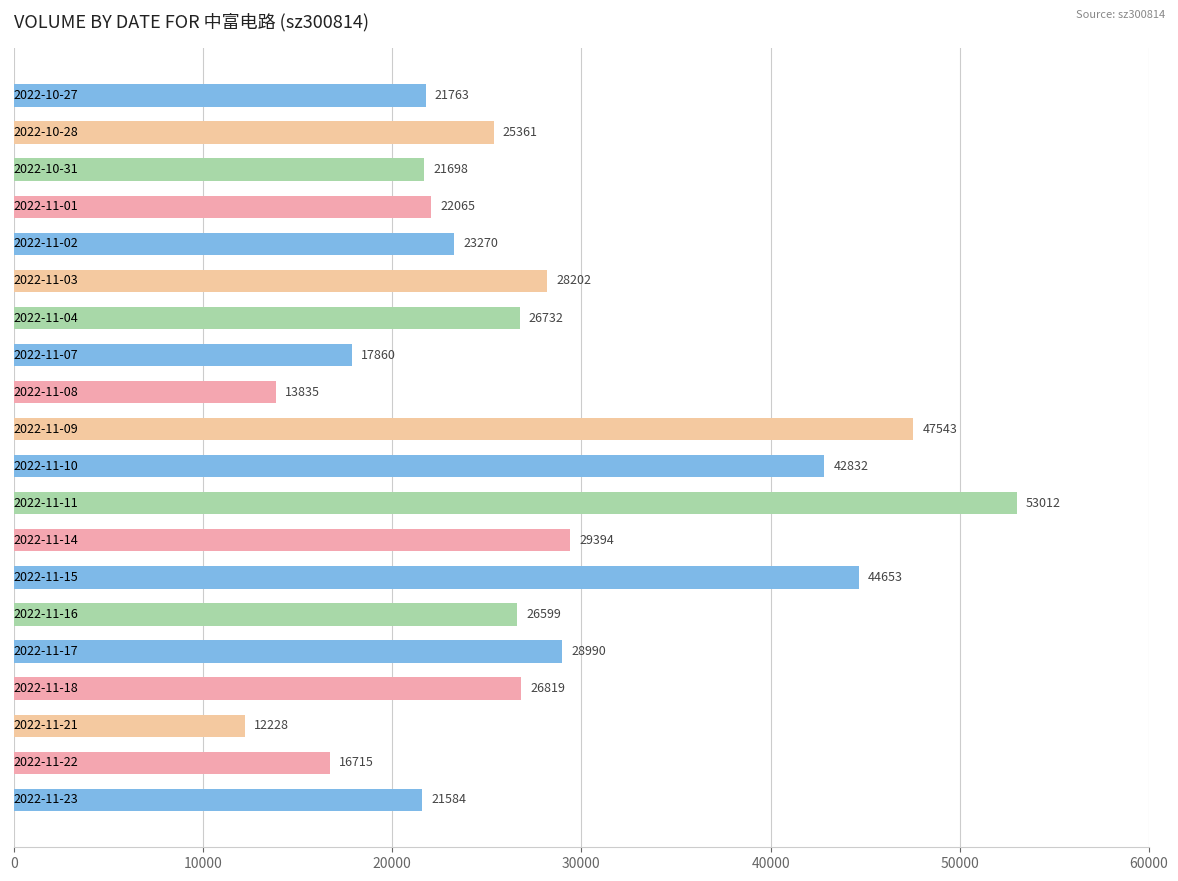

What is the difference between the second highest and second lowest values?

33708